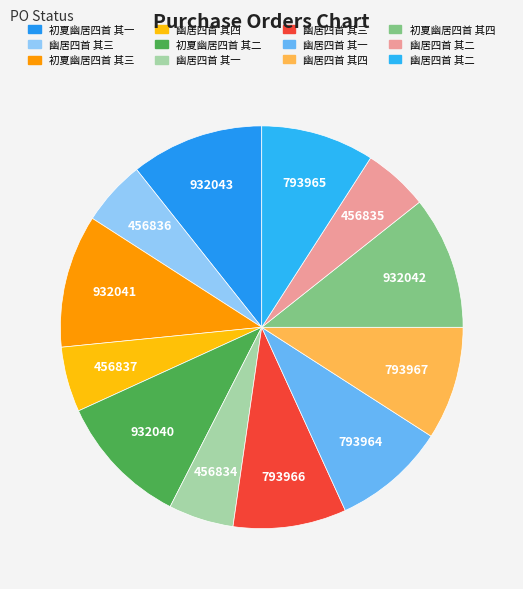

Count the number of slices in the pie.

12